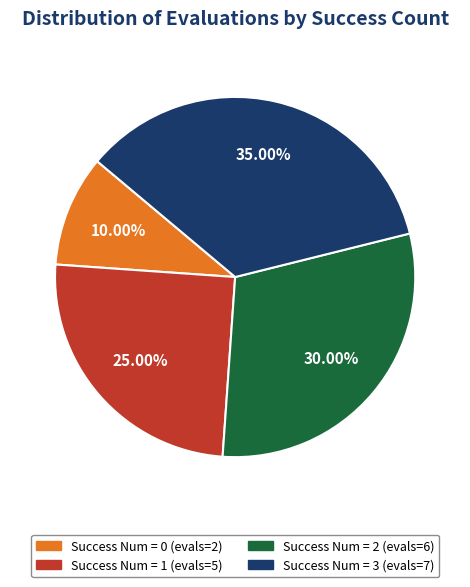

Is there any slice that represents more than half of the pie?

No